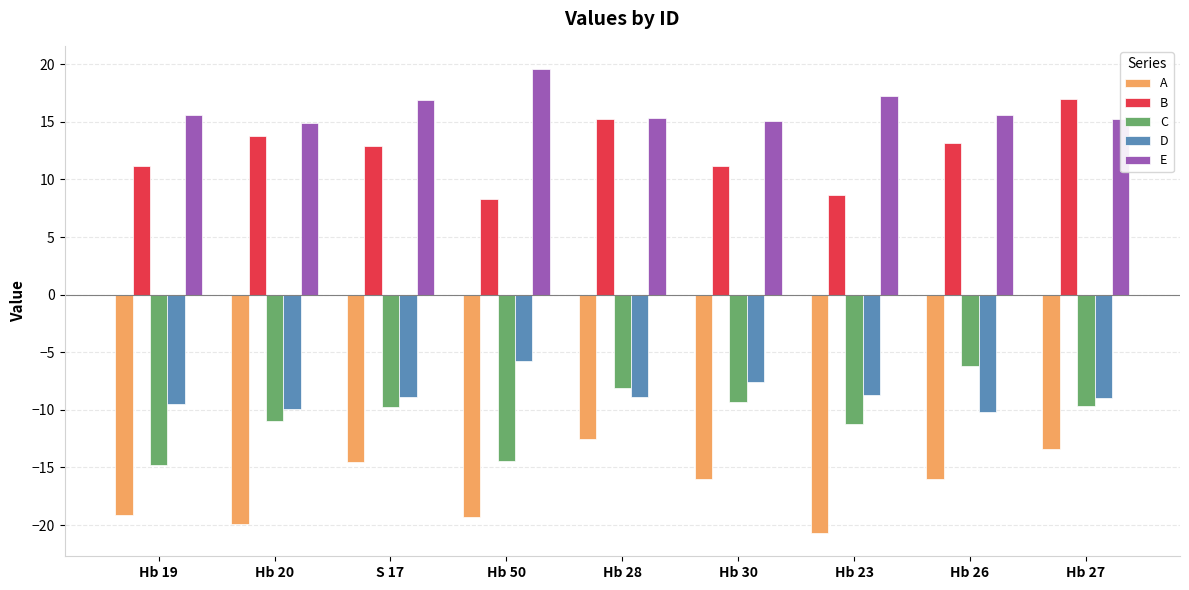

Are the bars horizontal?

No